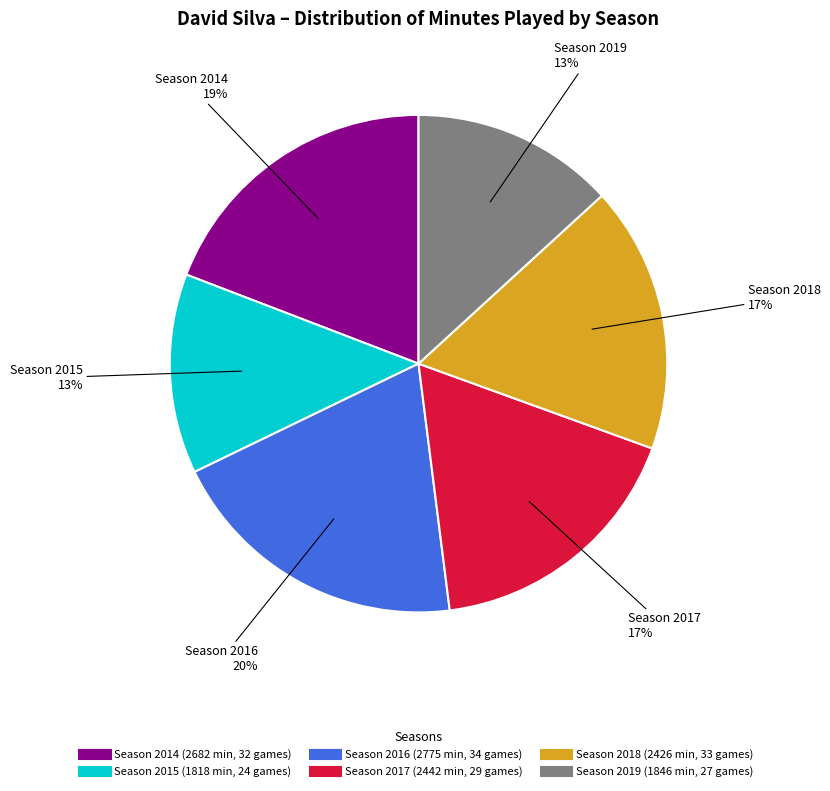

Does any single category account for the majority?

No